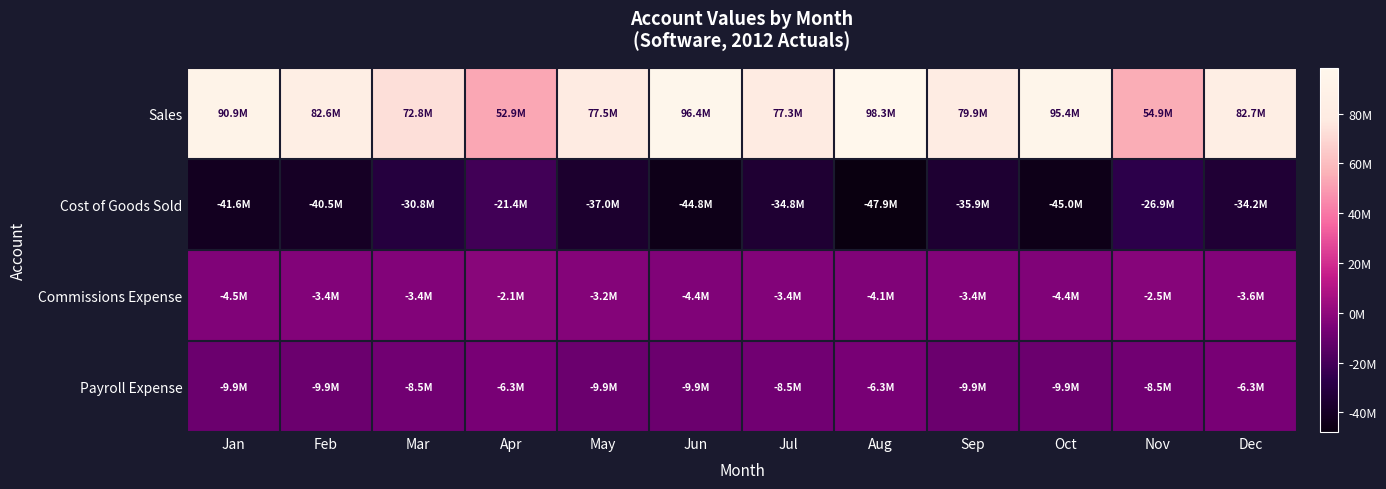

Between Oct and Sep, which is larger?

Oct